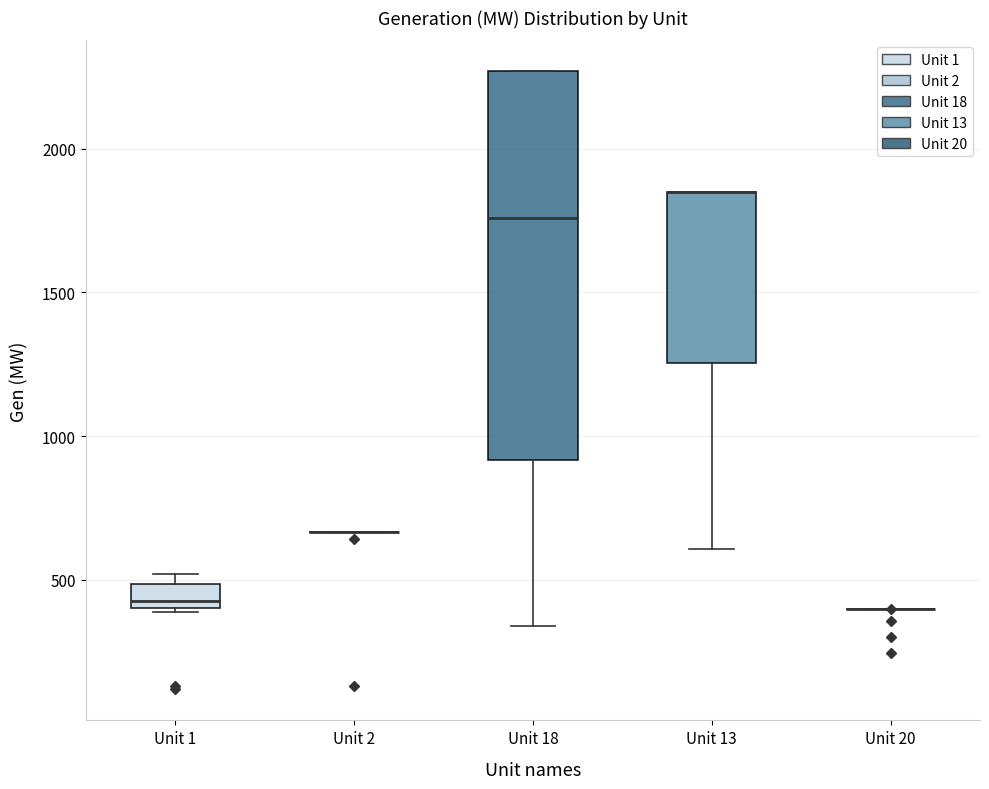

Reading left to right, transcribe this box plot: for each box, give where its median line is, the range the box spans, and where its two whiskers end, as read against the y-axis. The values are not printed on the chart, so give them approximately, as read against the axis.

Unit 1: median 450, box 400 to 500, whiskers 400 (just below the box's lower edge) to 500 (just above the box's upper edge)
Unit 2: box collapsed to a line at 650, whiskers 650 to 650
Unit 18: median 1750, box 900 to 2250, whiskers 350 to 2250
Unit 13: median 1850 (drawn on the box's upper edge), box 1250 to 1850, whiskers 600 to 1850
Unit 20: box collapsed to a line at 400, whiskers 400 to 400